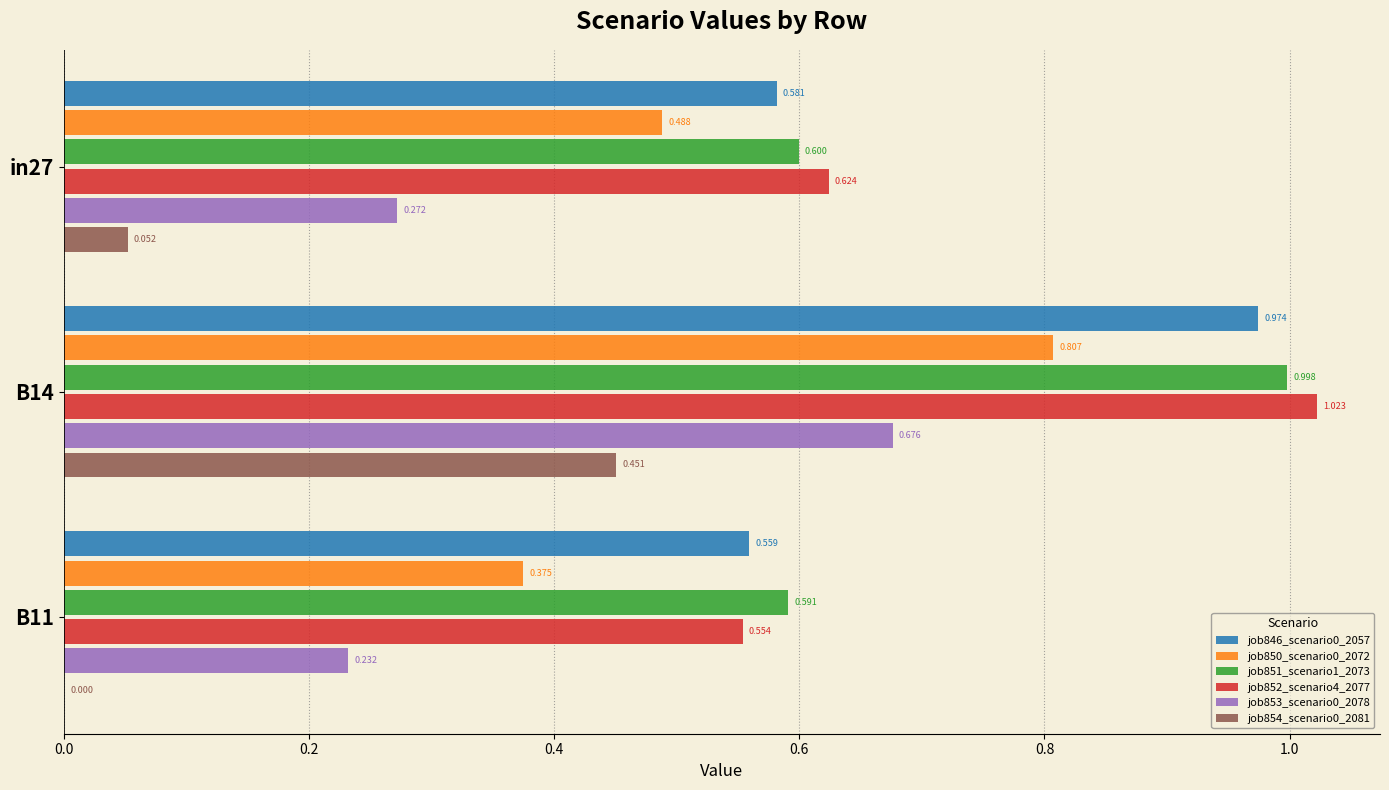

Which series has the largest range (max minus min)?

job852_scenario4_2077